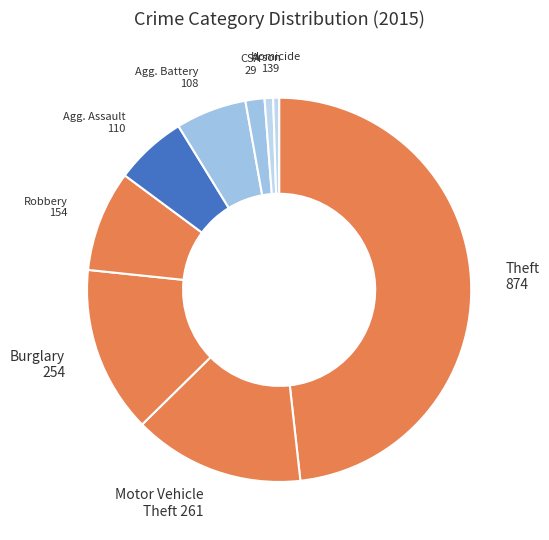

What is the smallest slice in the pie chart?

Homicide